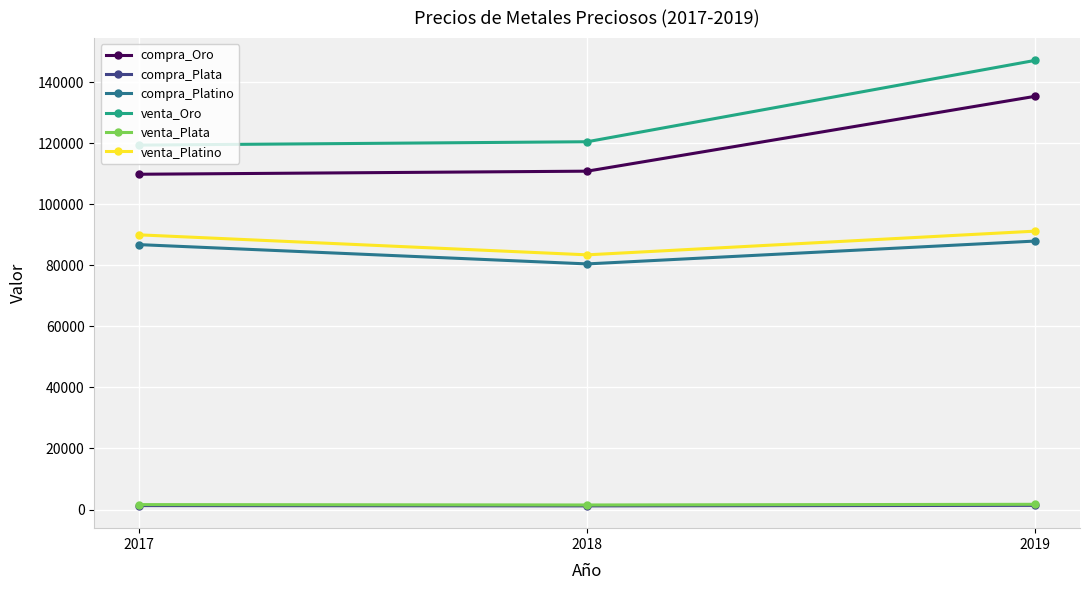

True or false: venta_Oro has a value of 155730.7 at 2017.

False